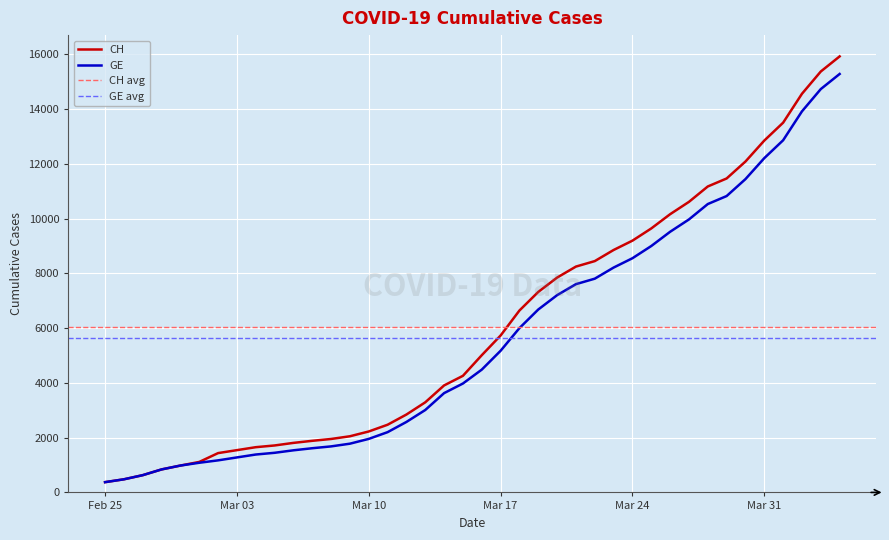

At 2020-03-12, list the series in order from largest to smallest.

CH, GE